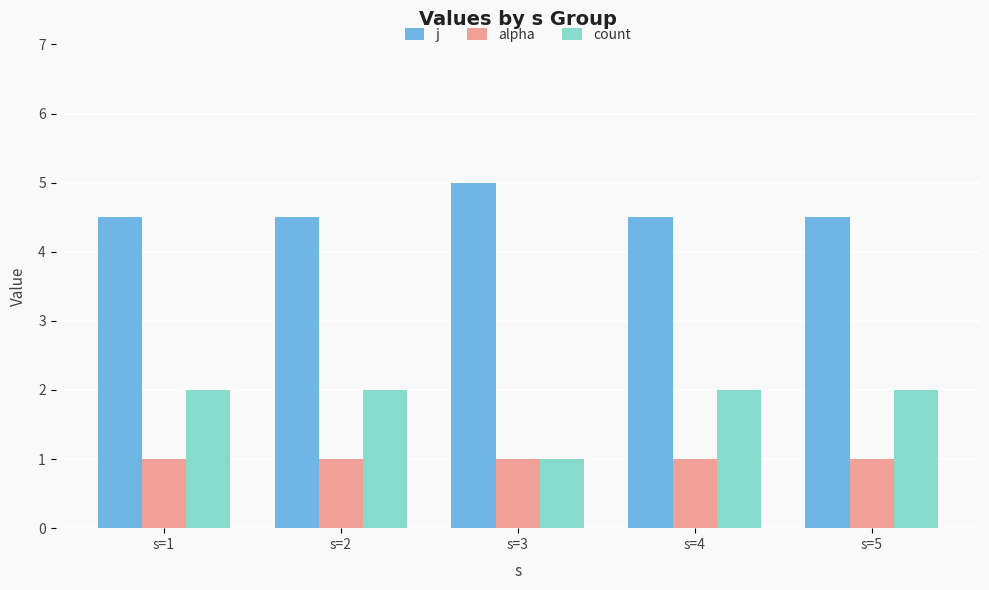

Where is count nearest to the value 1?

s=3